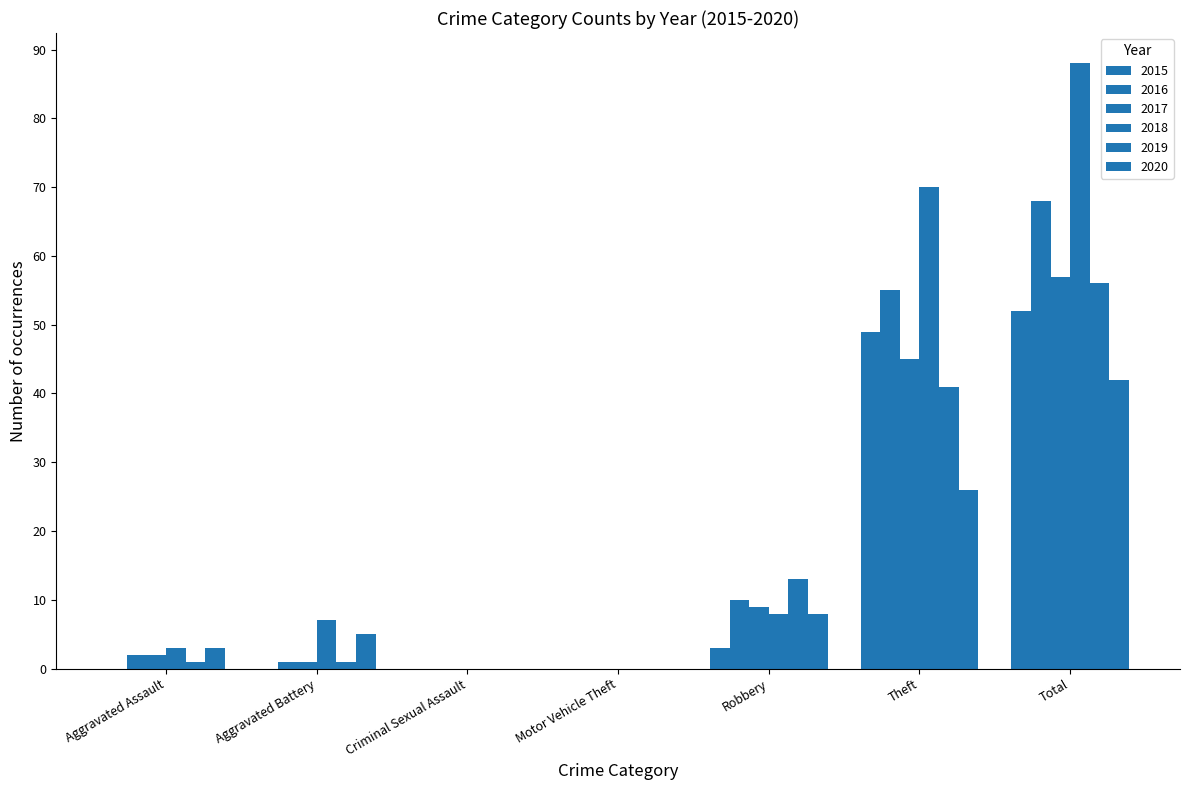

List the series in order of their peak value, highest first.

2018, 2016, 2017, 2019, 2015, 2020